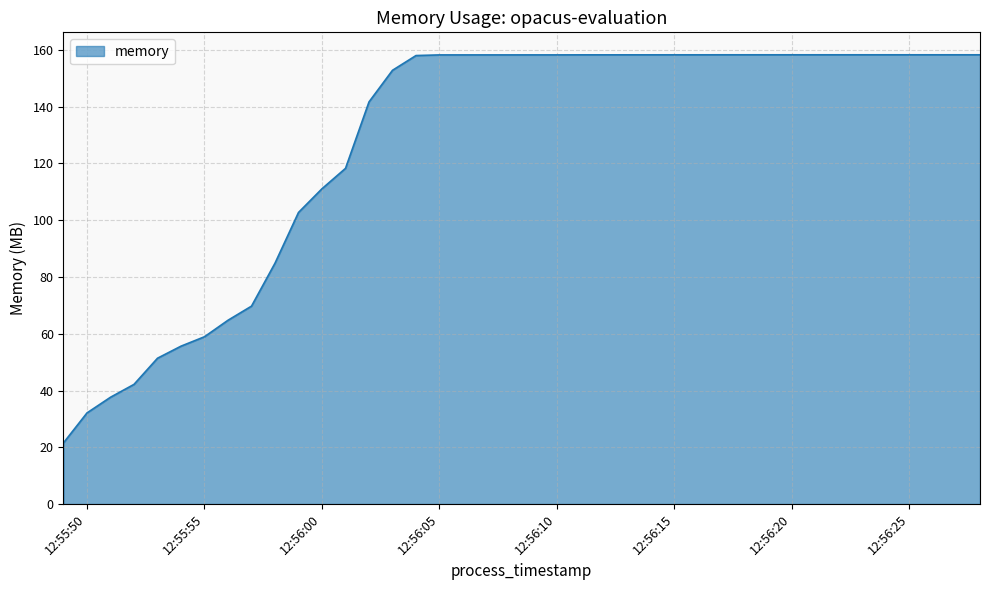

What is the greatest value displayed?

158.3